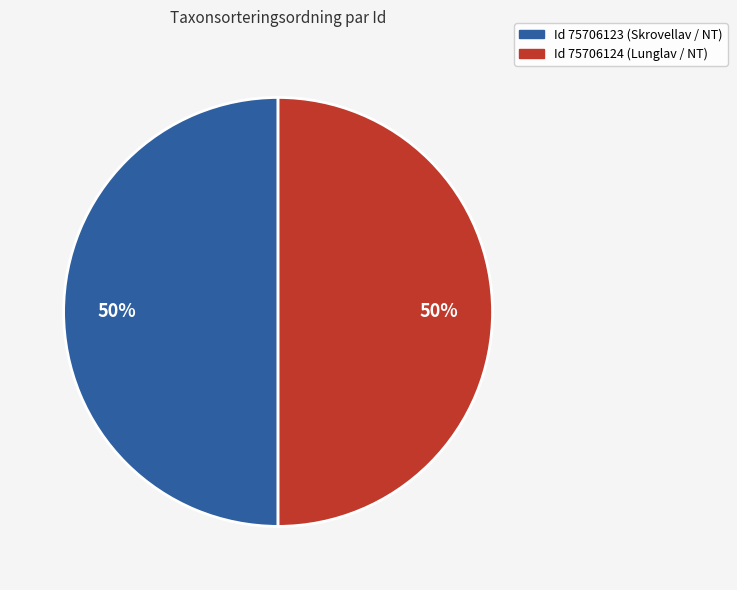

To the nearest percent, what is the average slice percentage?

50%